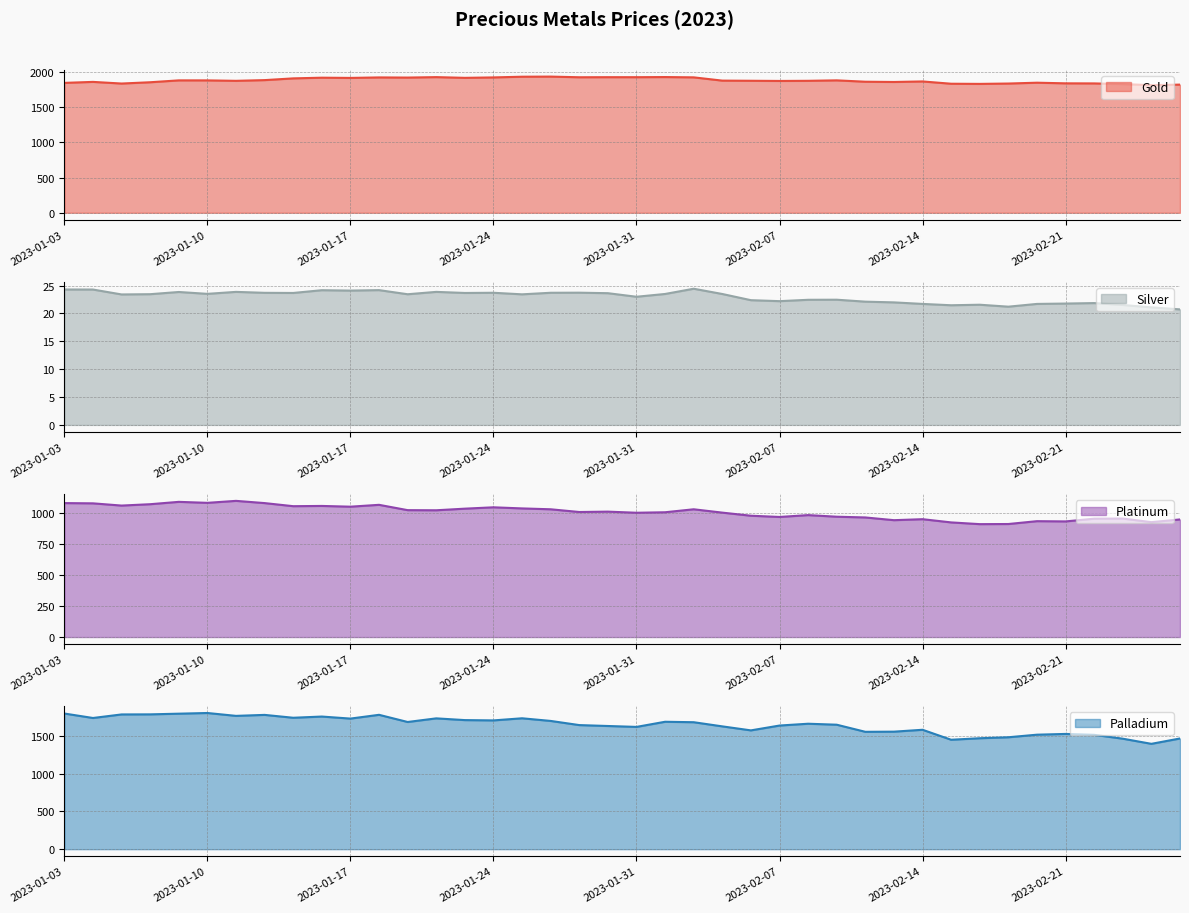

At how many categories does at least one series exceed 1284?

40